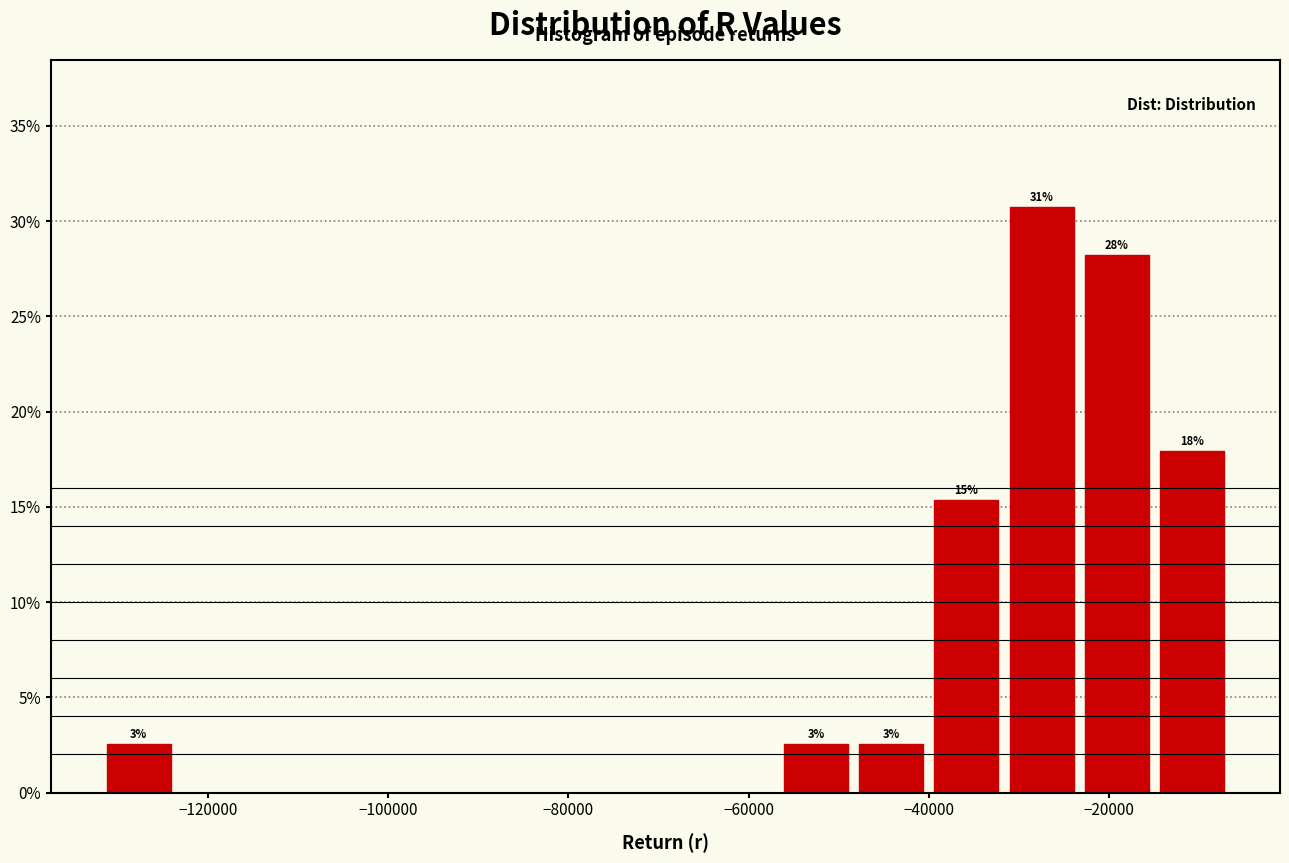

Which range on the x-axis has the tallest bar?

-32000 to -24000